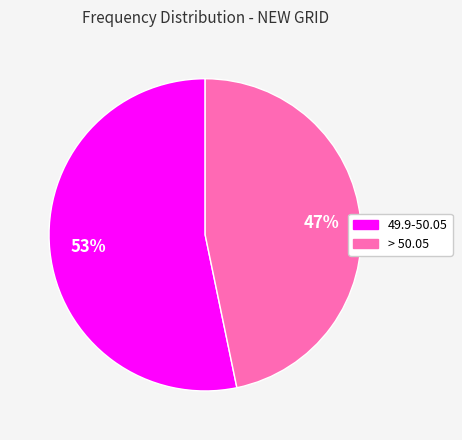

How many segments does this pie chart have?

2